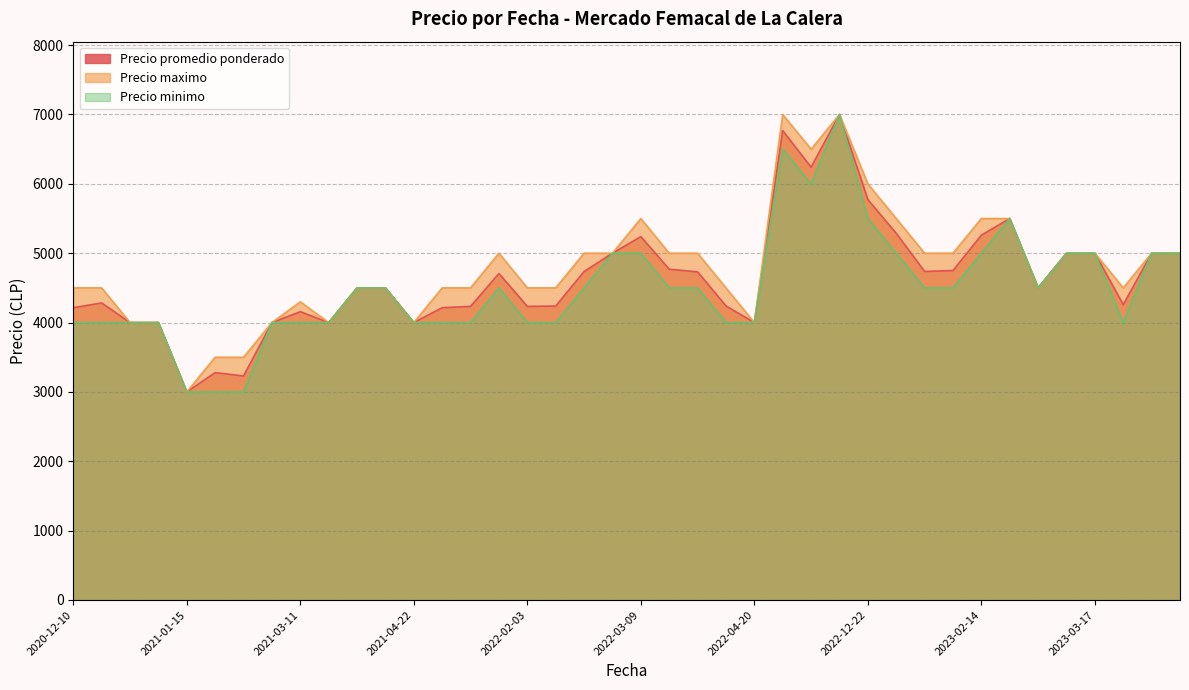

At which category is the sum across all series the highest?

2022-12-06